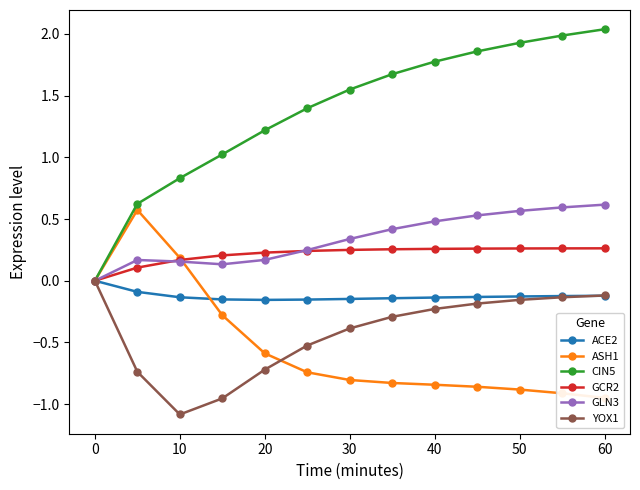

How many series are shown in this chart?

6